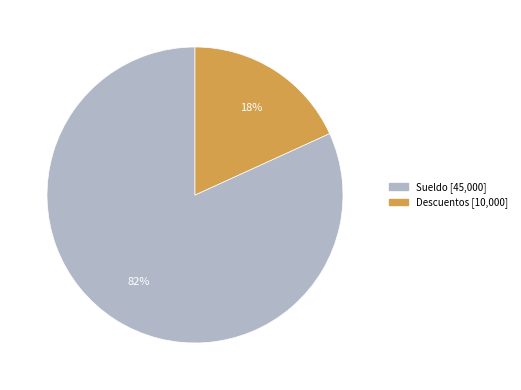

To the nearest percent, what is the difference between the largest and smallest slice percentages?

64%